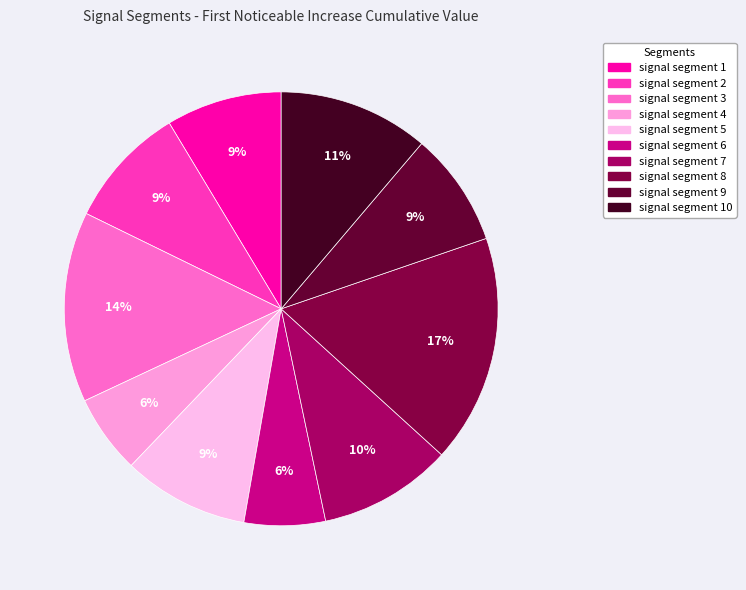

How many segments does this pie chart have?

10